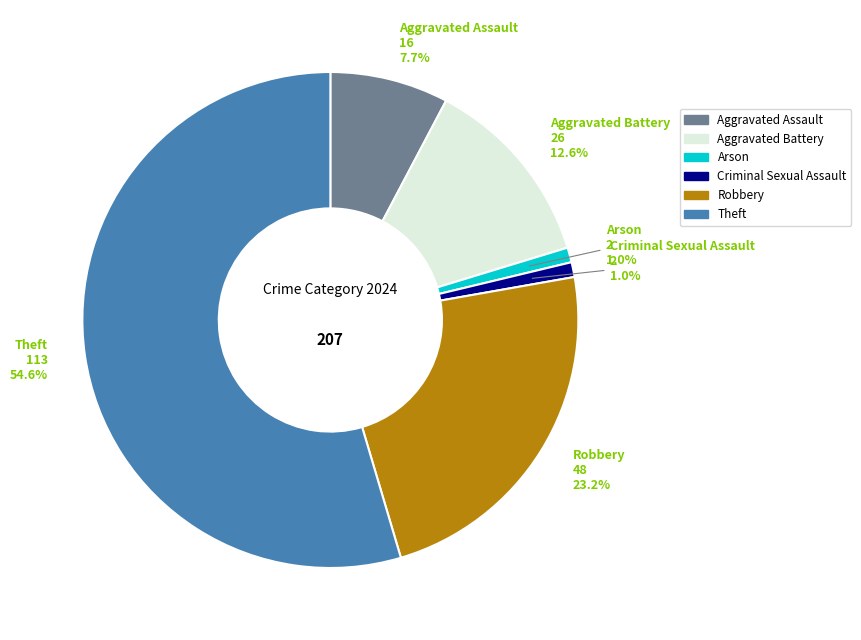

How many slices are in this pie chart?

6